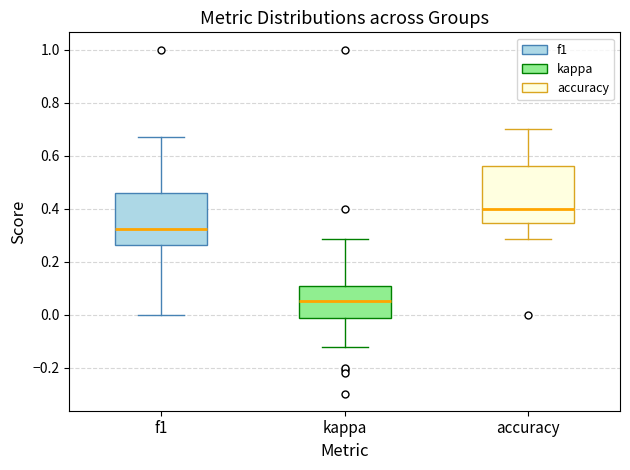

Which box has the lowest median line?

kappa